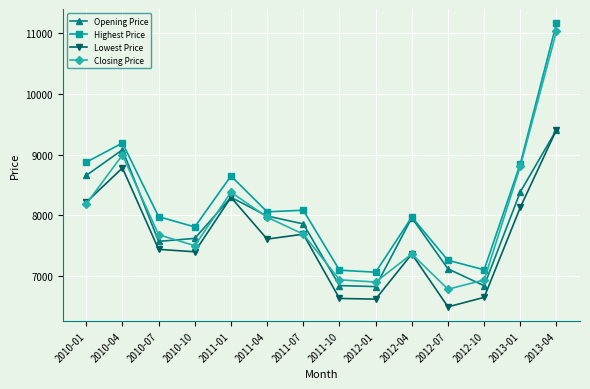

What is the approximate value of Opening Price at 2012-10?

6842.0